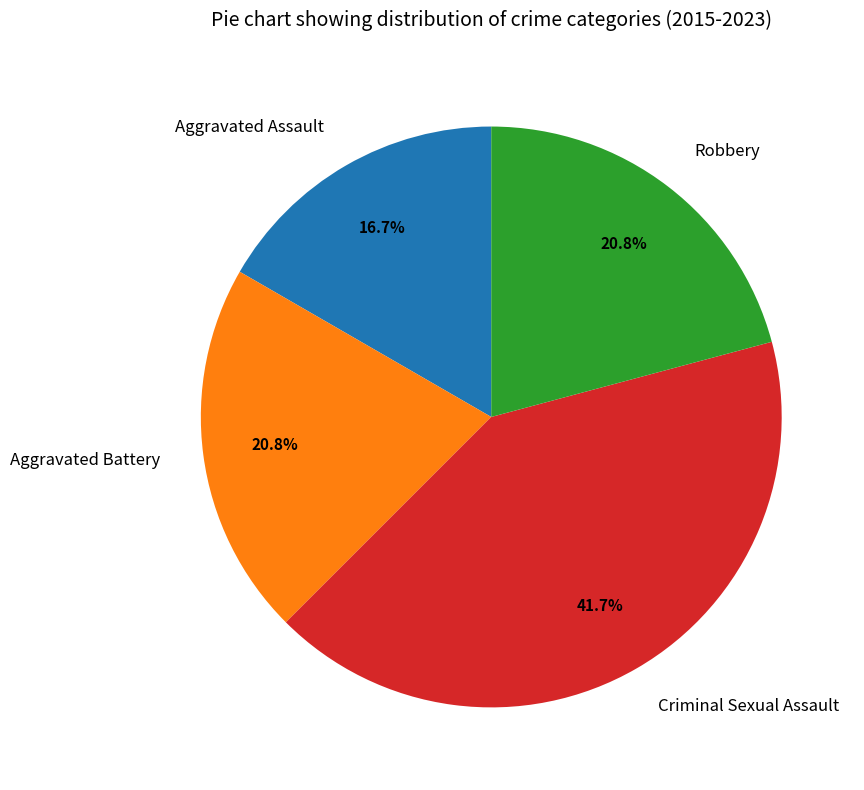

To the nearest percent, what is the combined percentage of Aggravated Battery and Criminal Sexual Assault?

62%